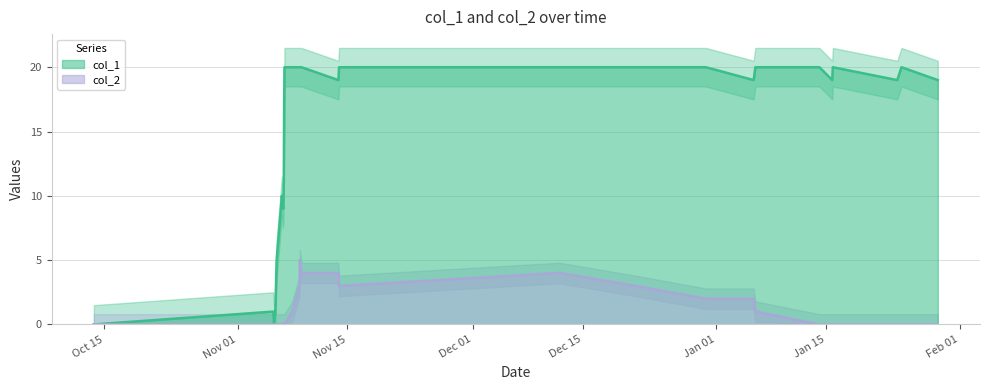

True or false: col_1 and col_2 intersect in this chart.

False